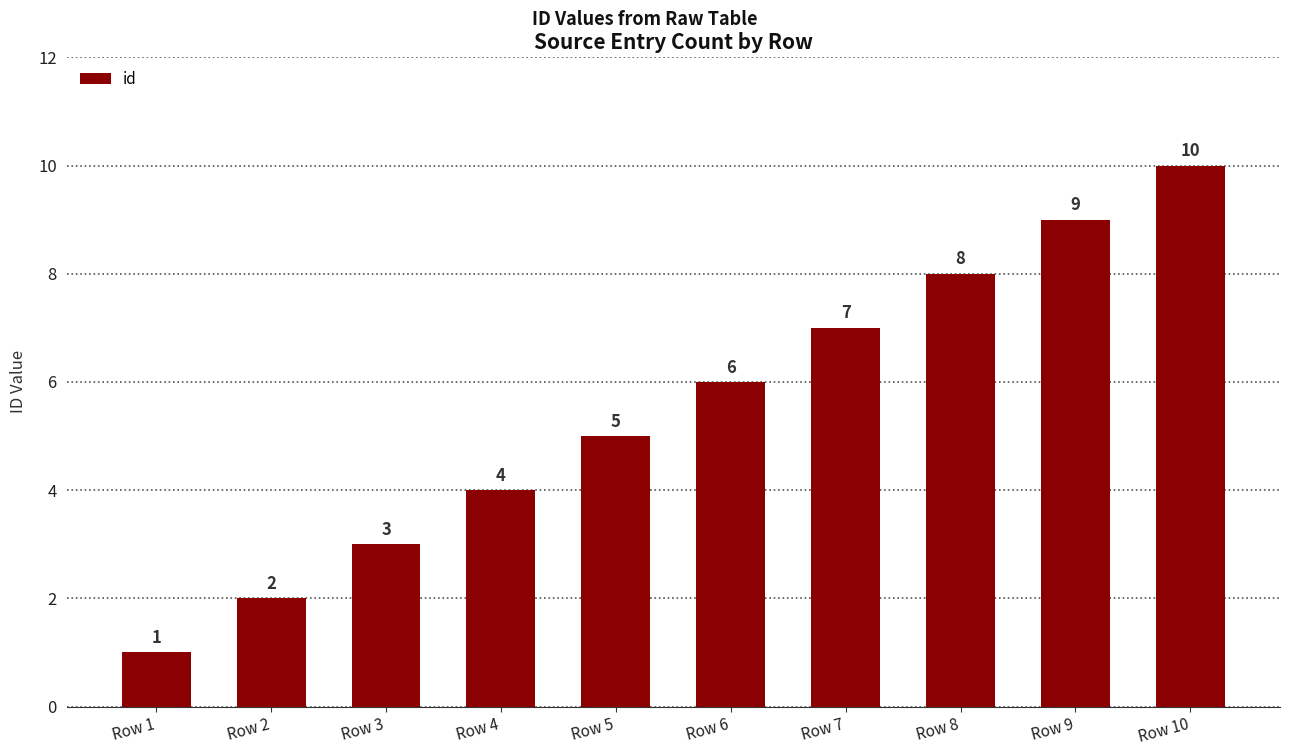

What is the difference between the second highest and minimum values?

8